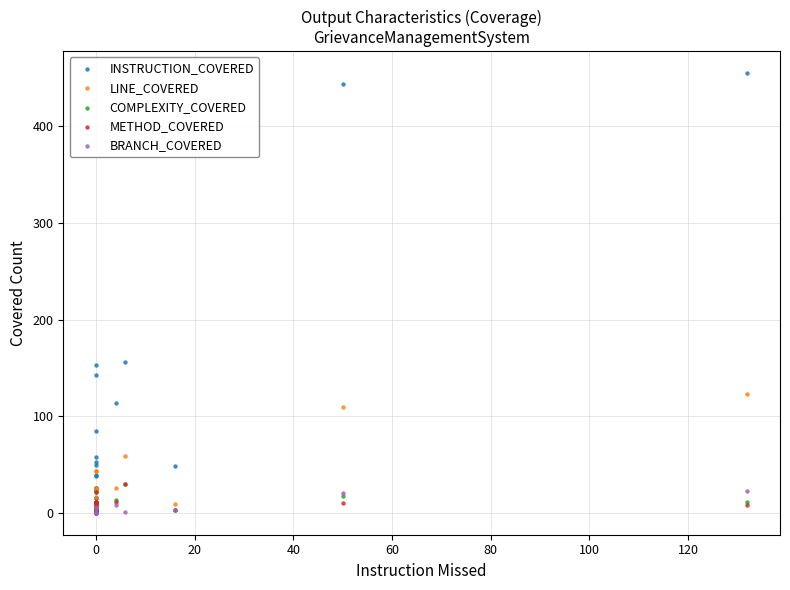

Which series reaches the maximum Y coordinate?

INSTRUCTION_COVERED